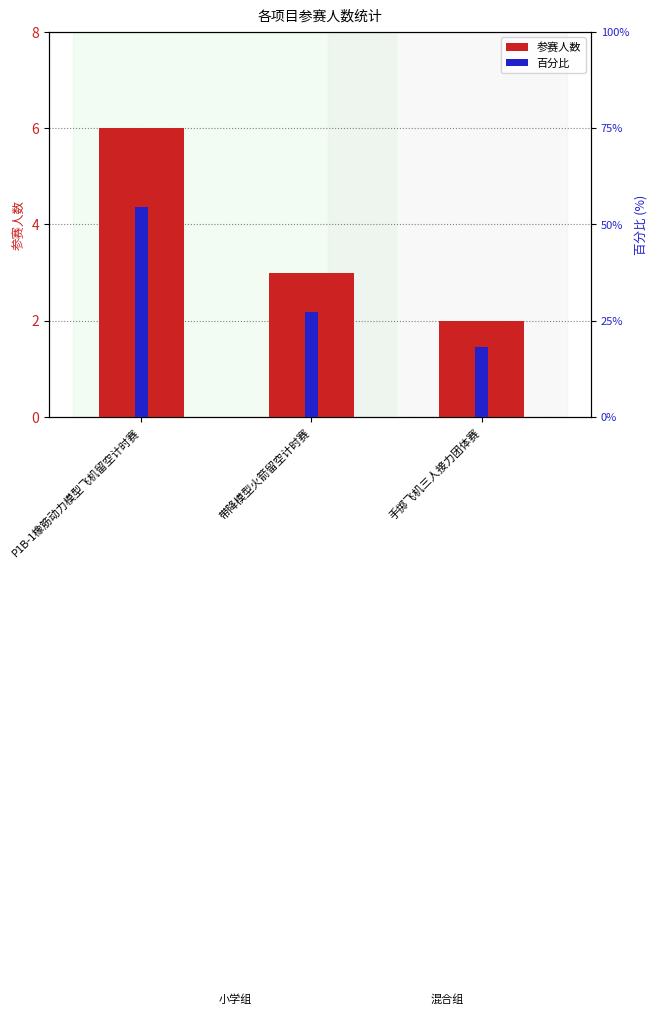

Which series has the largest total across all categories?

百分比